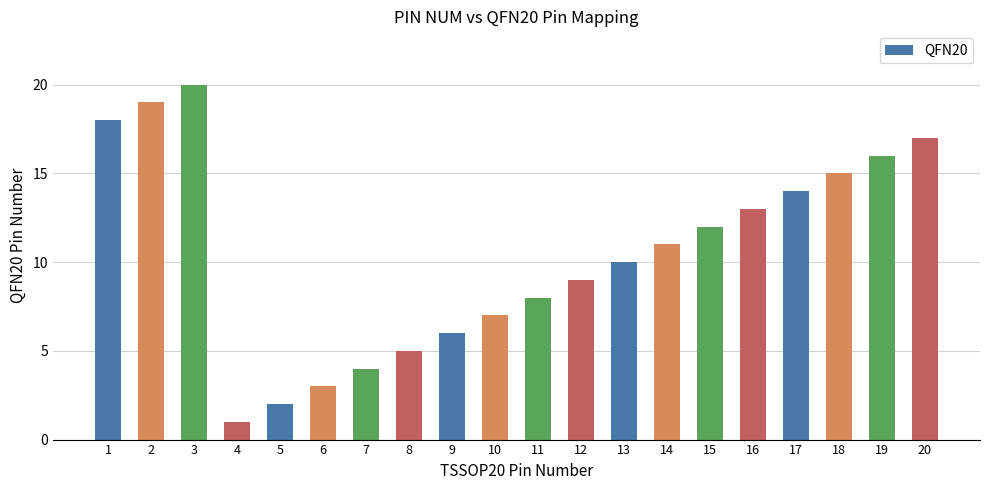

At which category does the chart reach its peak across all series?

3